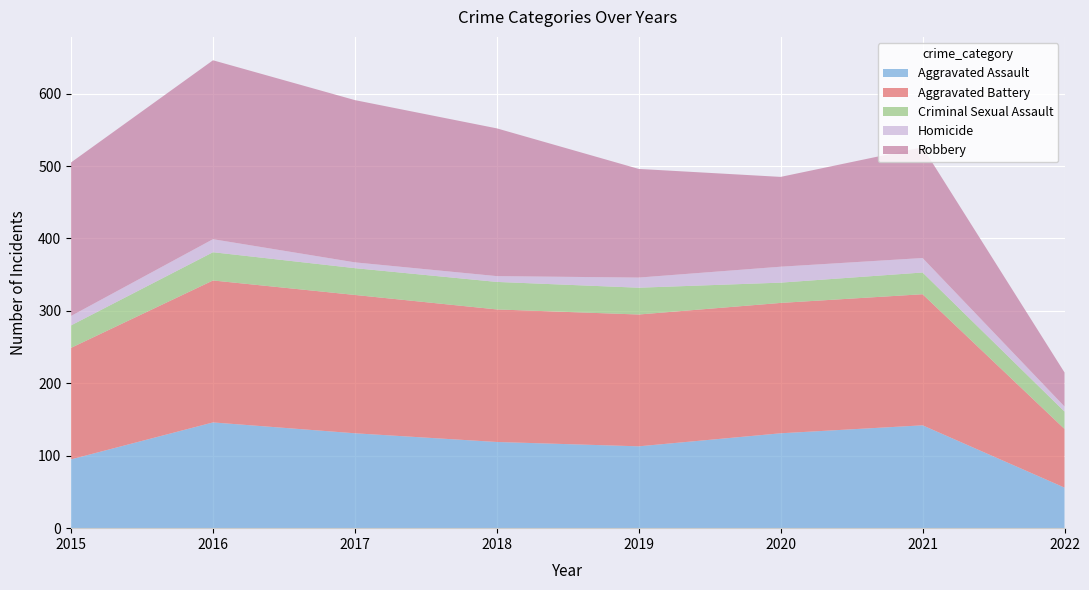

Reading left to right, what are all the values shown in this chart?

Aggravated Assault: 95	146	131	119	113	131	142	56
Aggravated Battery: 154	196	191	183	182	180	181	81
Criminal Sexual Assault: 31	39	37	38	37	28	30	24
Homicide: 13	18	8	8	14	22	20	7
Robbery: 212	247	224	204	150	124	153	47